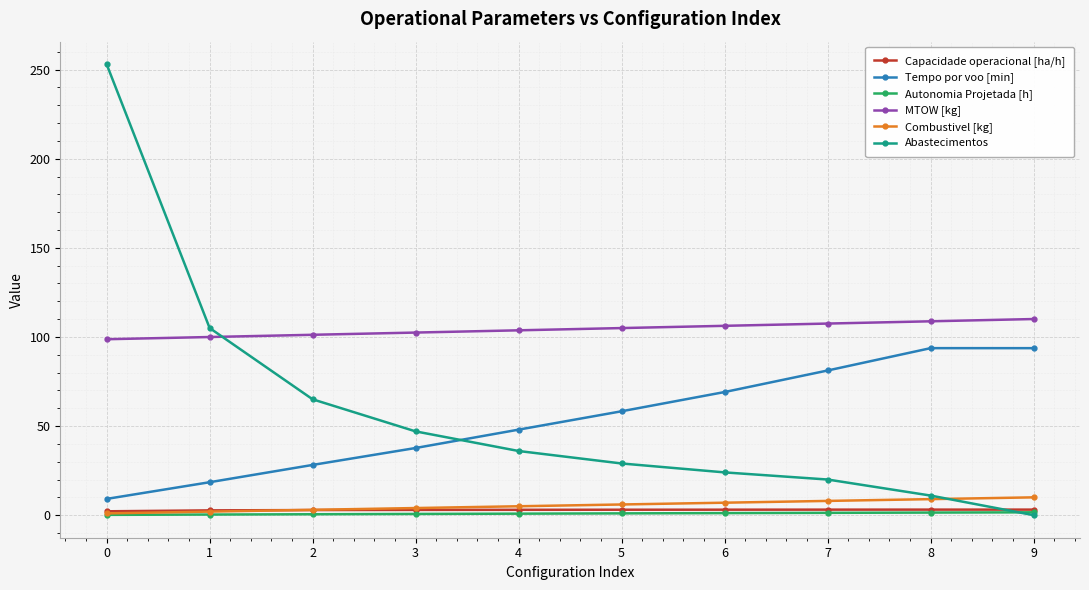

How many times do MTOW [kg] and Abastecimentos cross each other?

1